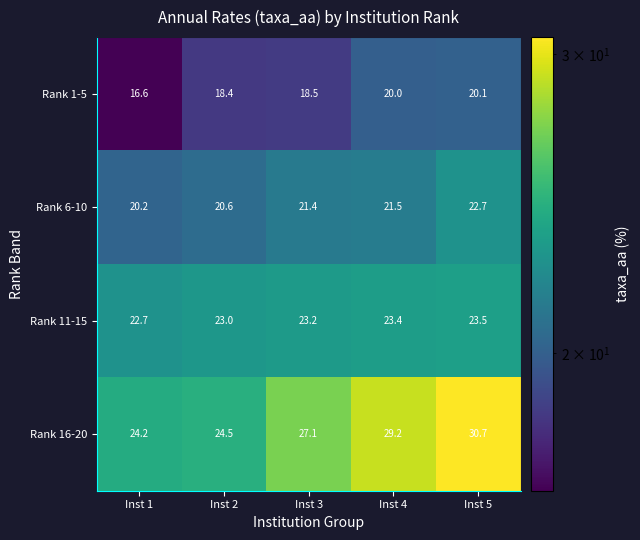

What is the sum of the Rank 6-10 values at Inst 2 and Inst 1?

40.8